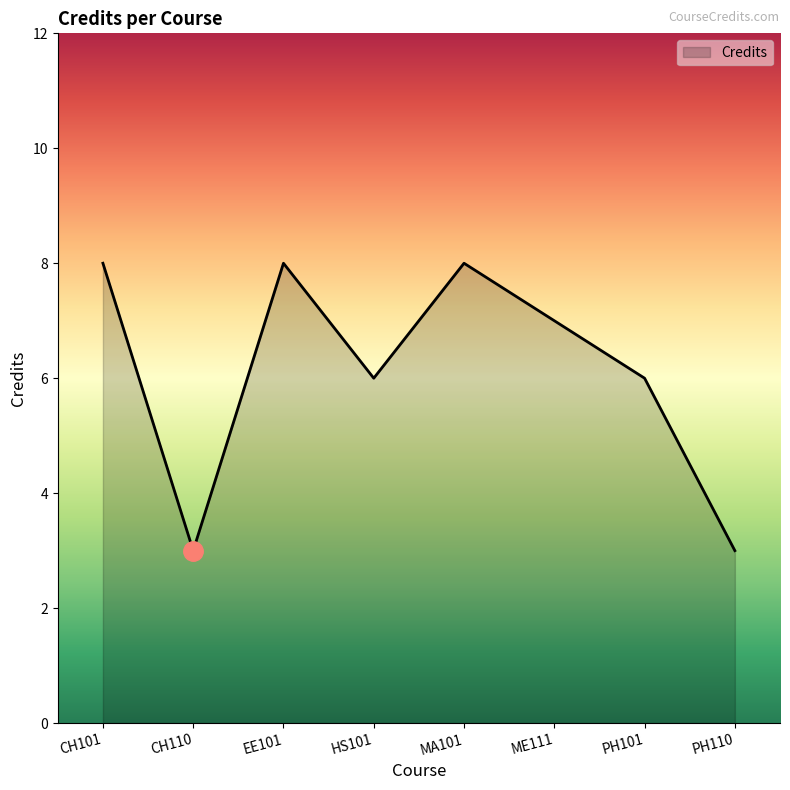

Does the chart display data point markers on the line(s)?

No